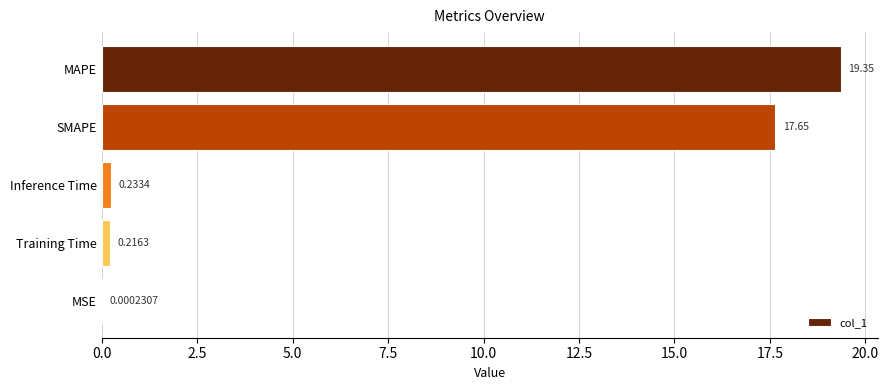

Does the chart contain stacked bars?

No